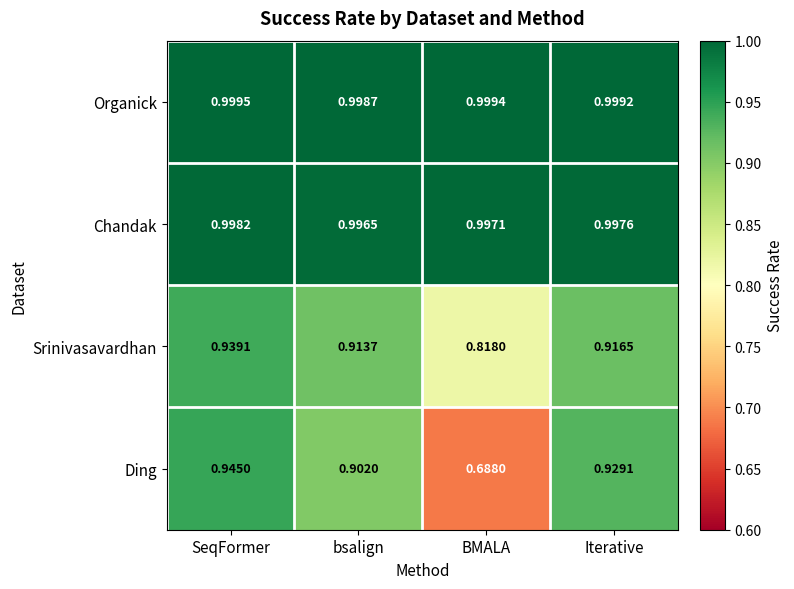

At which label is Ding closest to 0?

BMALA